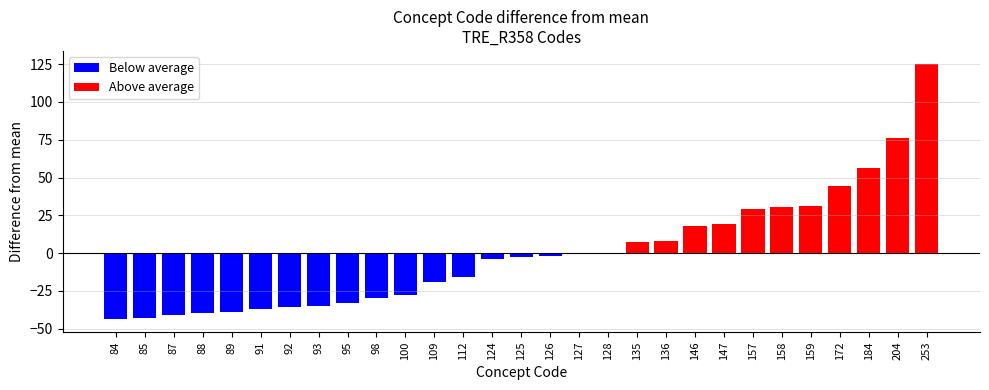

Reading right to left, extract all data points from this chart.

253	204	184	172	159	158	157	147	146	136	135	128	127	126	125	124	112	109	100	98	95	93	92	91	89	88	87	85	84